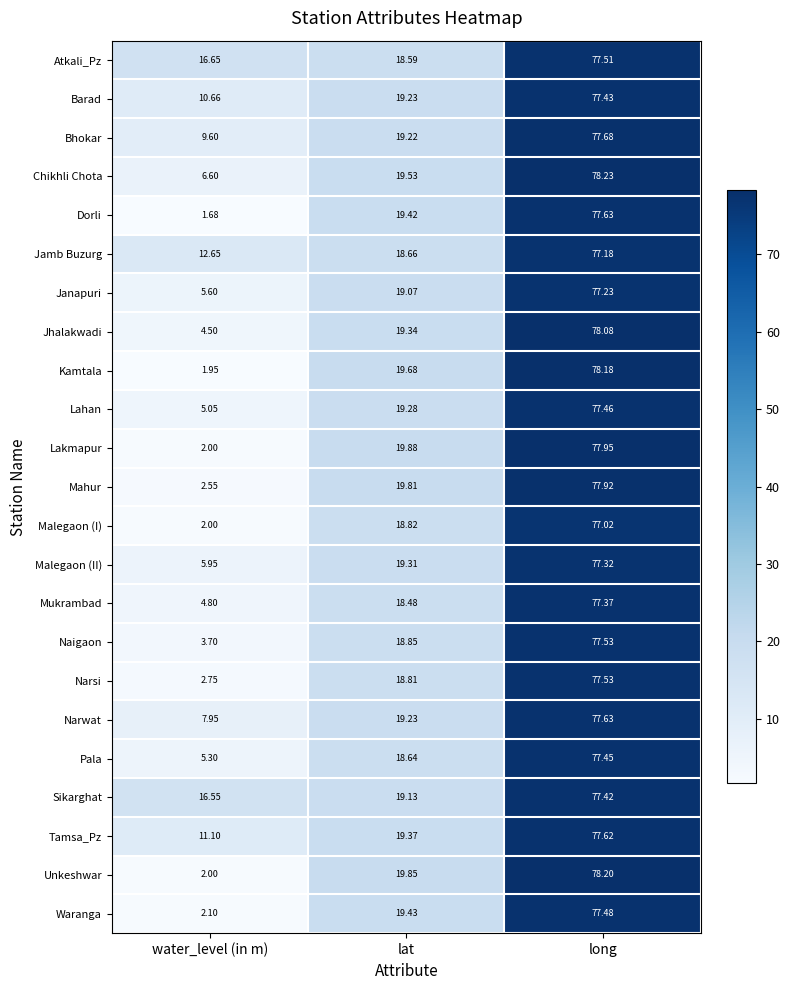

At which label is Unkeshwar closest to 40?

lat